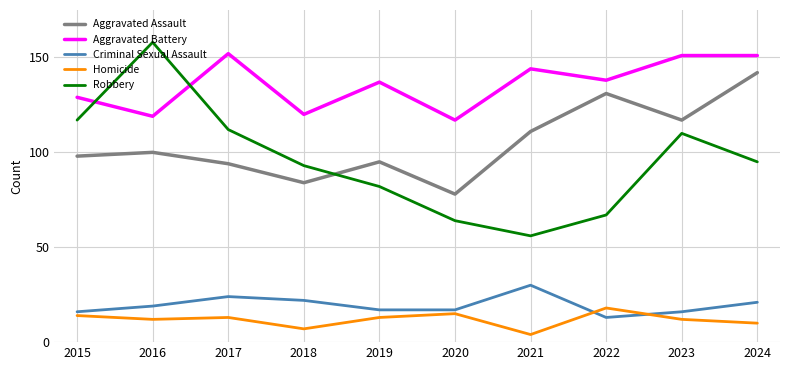

What is the highest value of the Robbery series?

158